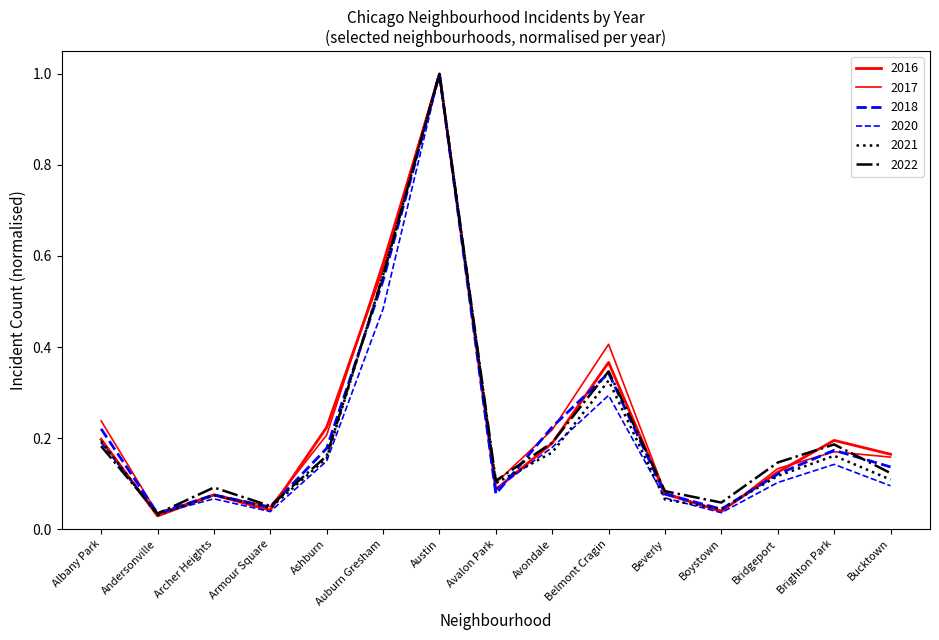

What is the label of the 11th point from the right?

Ashburn